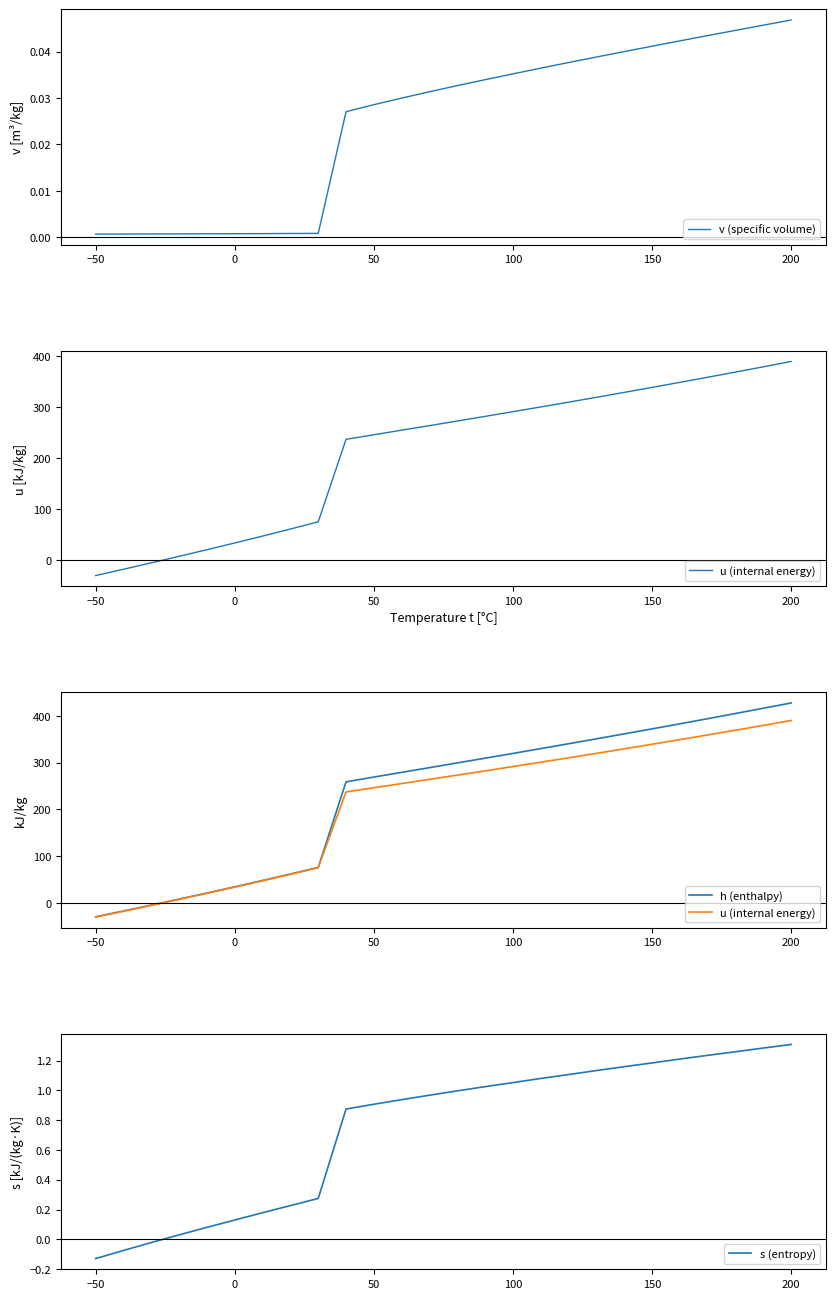

How many intersections are there between h (enthalpy) and s (entropy)?

1